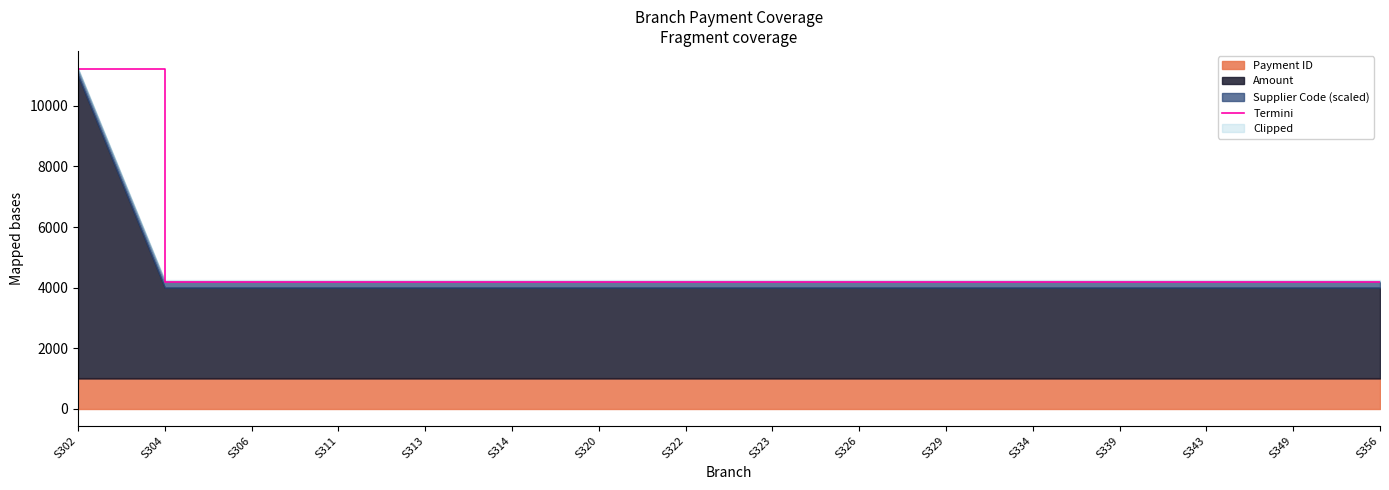

Read the value at S302.

11200